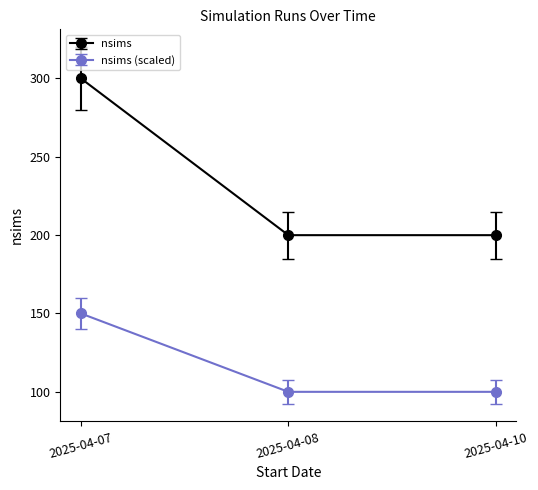

Is this an area chart (filled region under the line)?

No